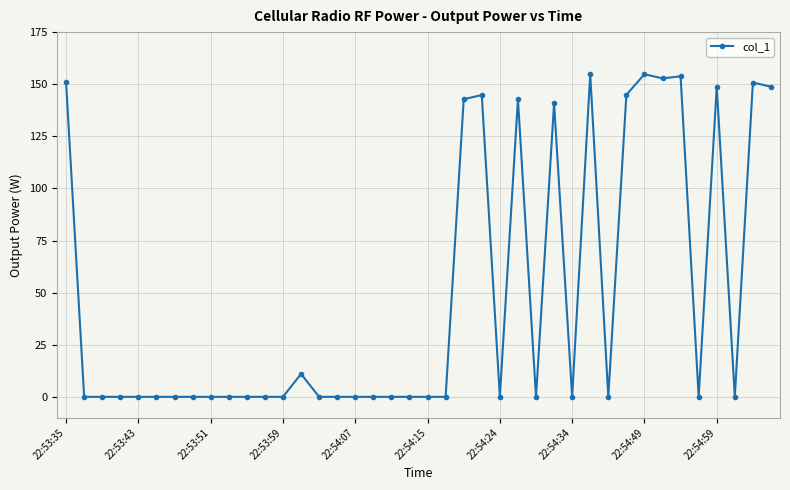

True or false: there are more than 1 points higher than both neighbors.

True